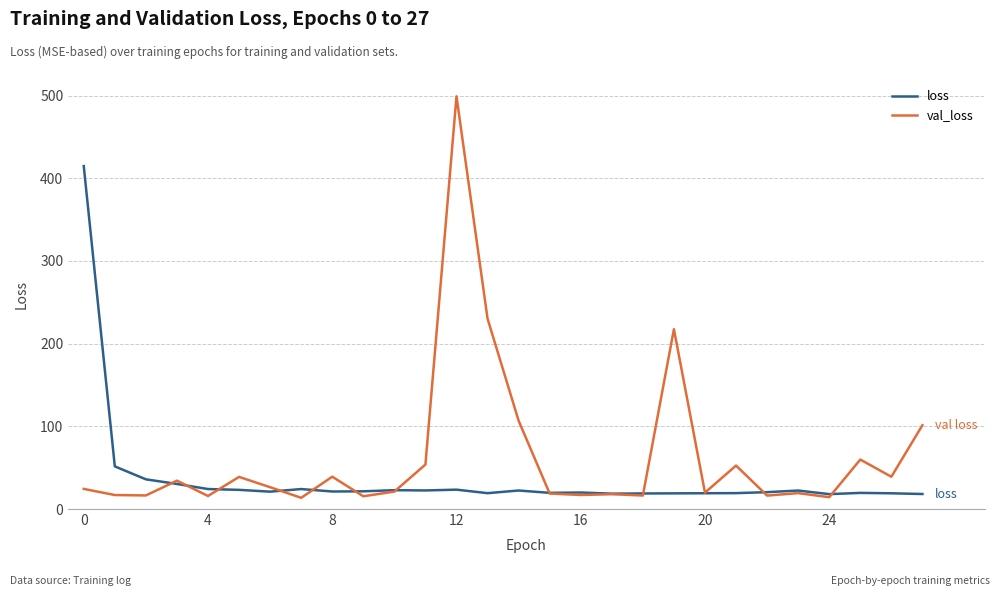

List the series in order of their peak value, highest first.

val_loss, loss